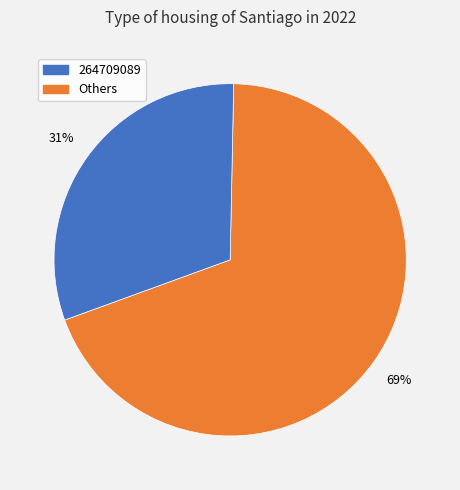

To the nearest percent, what is the average slice percentage?

50%